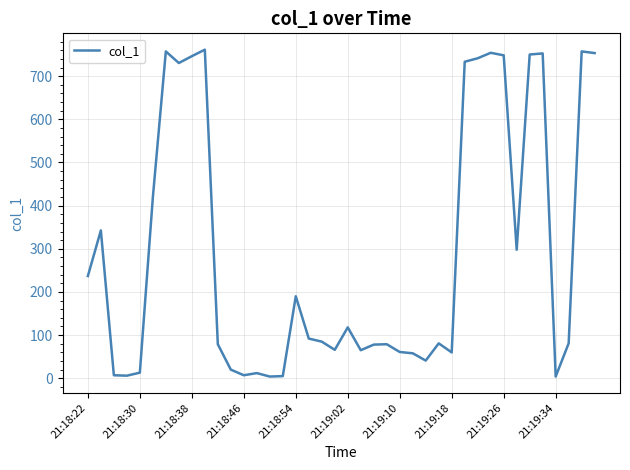

What is the maximum value shown in the chart?

761.4